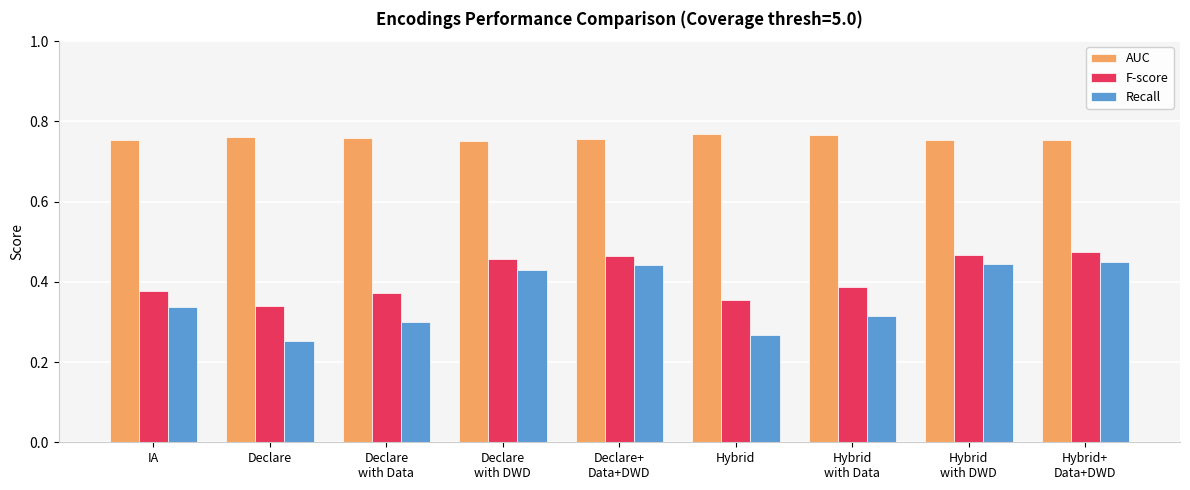

At which label does F-score reach its minimum?

Declare